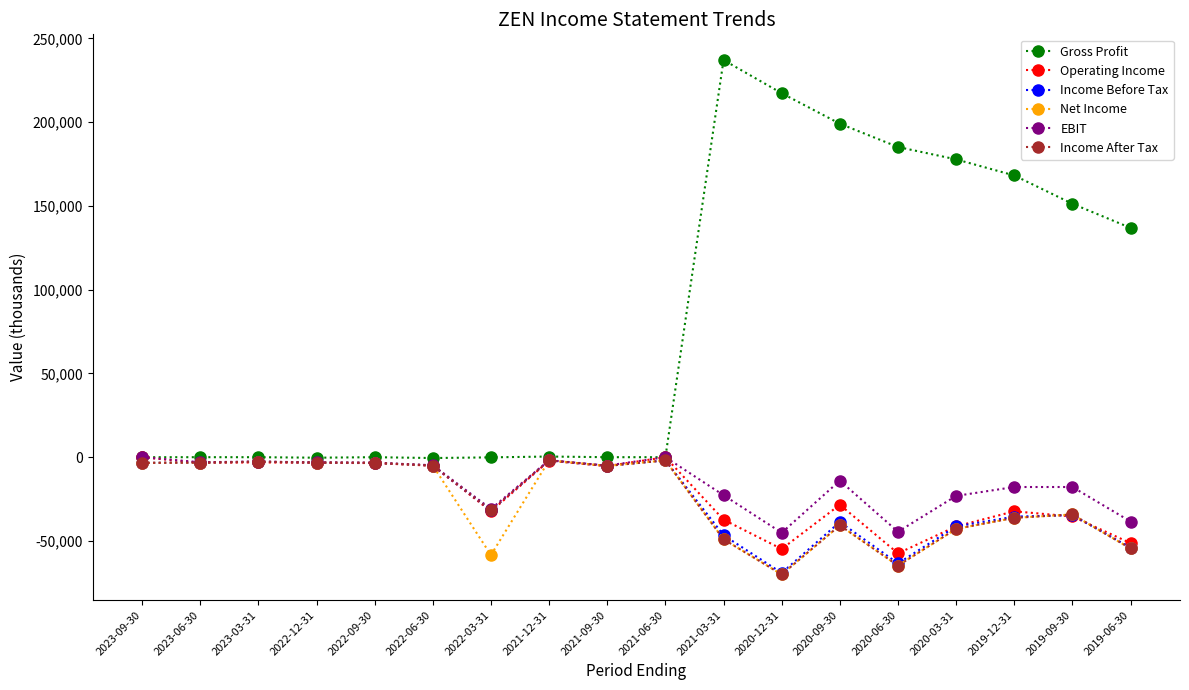

True or false: Income After Tax has more than 1 interior local peaks.

True